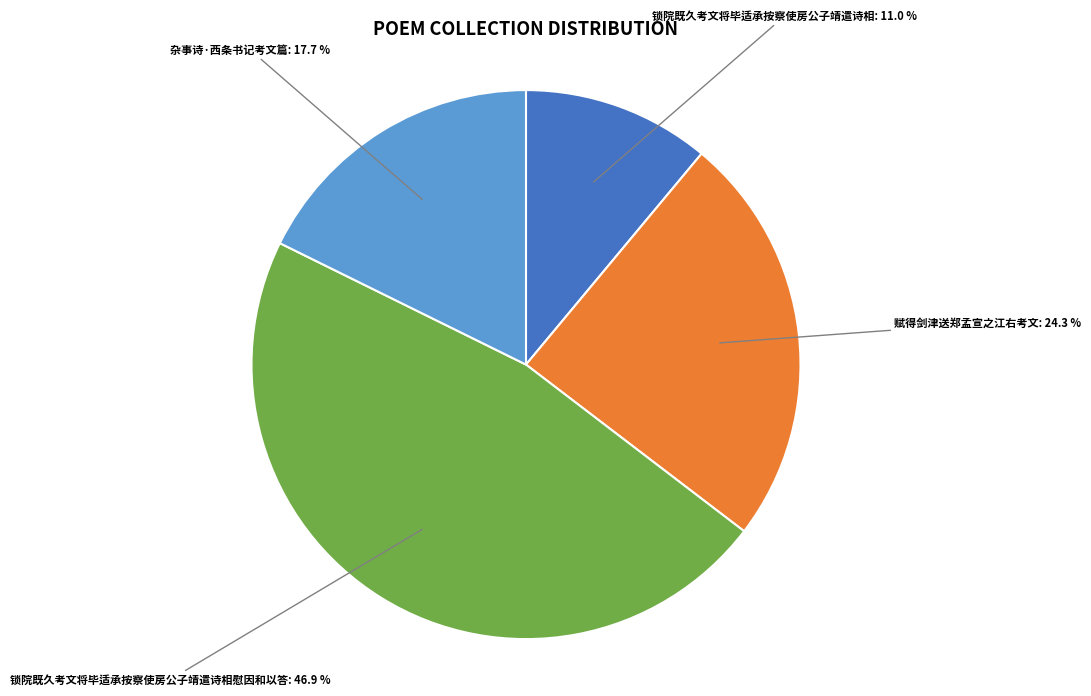

What percentage is NOT represented by 锁院既久考文将毕适承按察使房公子靖遣诗相慰因和以答?

53.1%